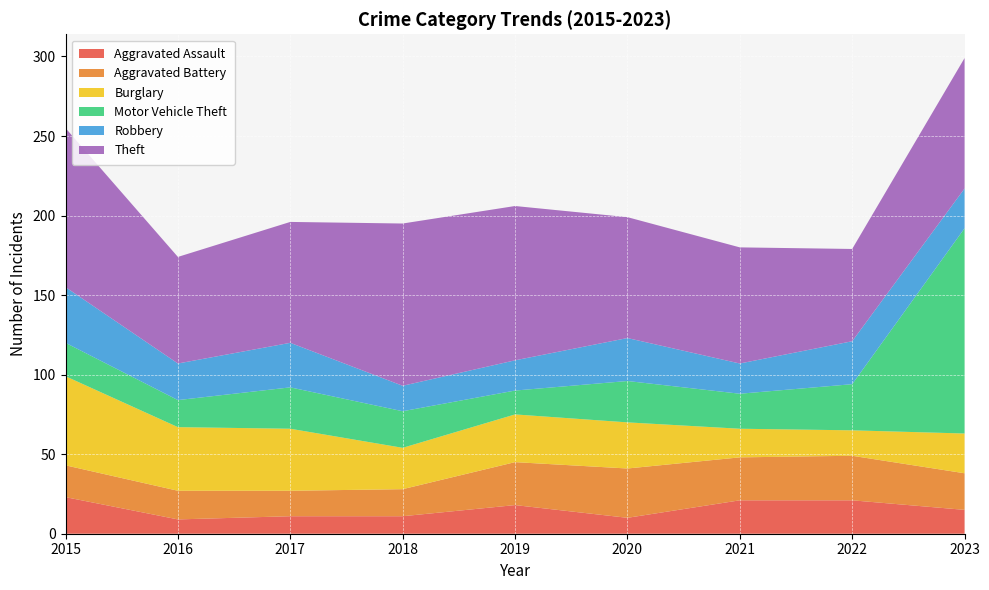

Reading left to right, transcribe all the data shown in this chart.

Aggravated Assault: 23	9	11	11	18	10	21	21	15
Aggravated Battery: 20	18	16	17	27	31	27	28	23
Burglary: 56	40	39	26	30	29	18	16	25
Motor Vehicle Theft: 21	17	26	23	15	26	22	29	129
Robbery: 35	23	28	16	19	27	19	27	25
Theft: 100	67	76	102	97	76	73	58	82